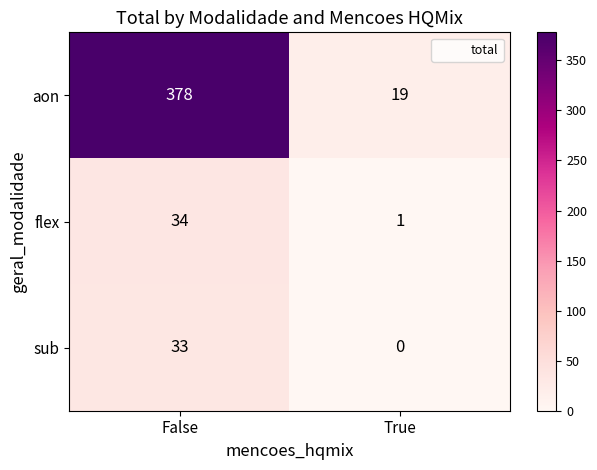

What value does the sub series have at False, to the nearest 5?

35